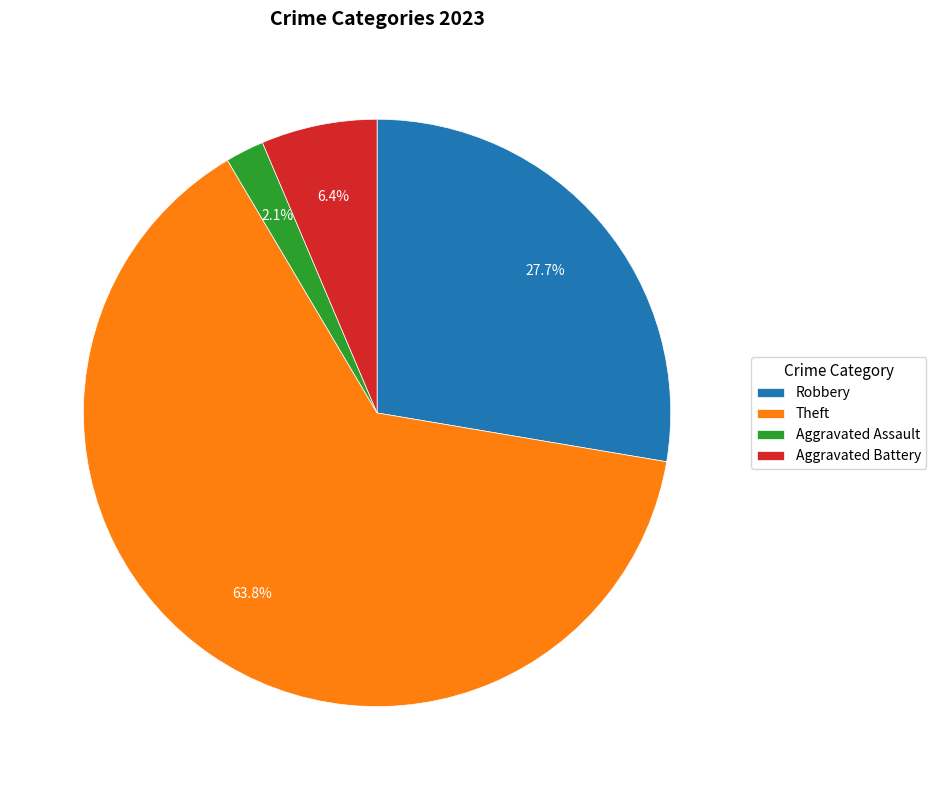

How many slices are in this pie chart?

4